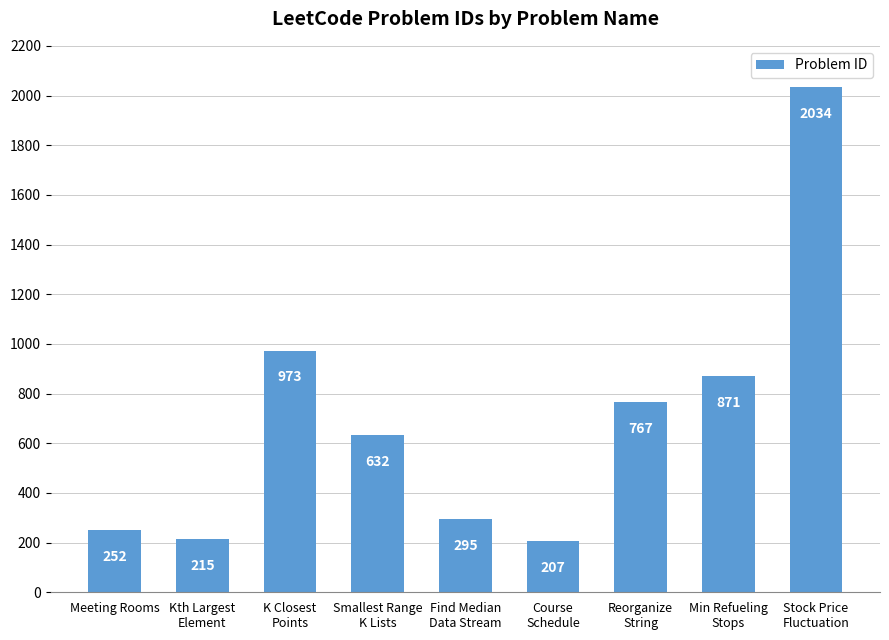

The chart shows a value of 2034 at Stock Price
Fluctuation. True or false?

True